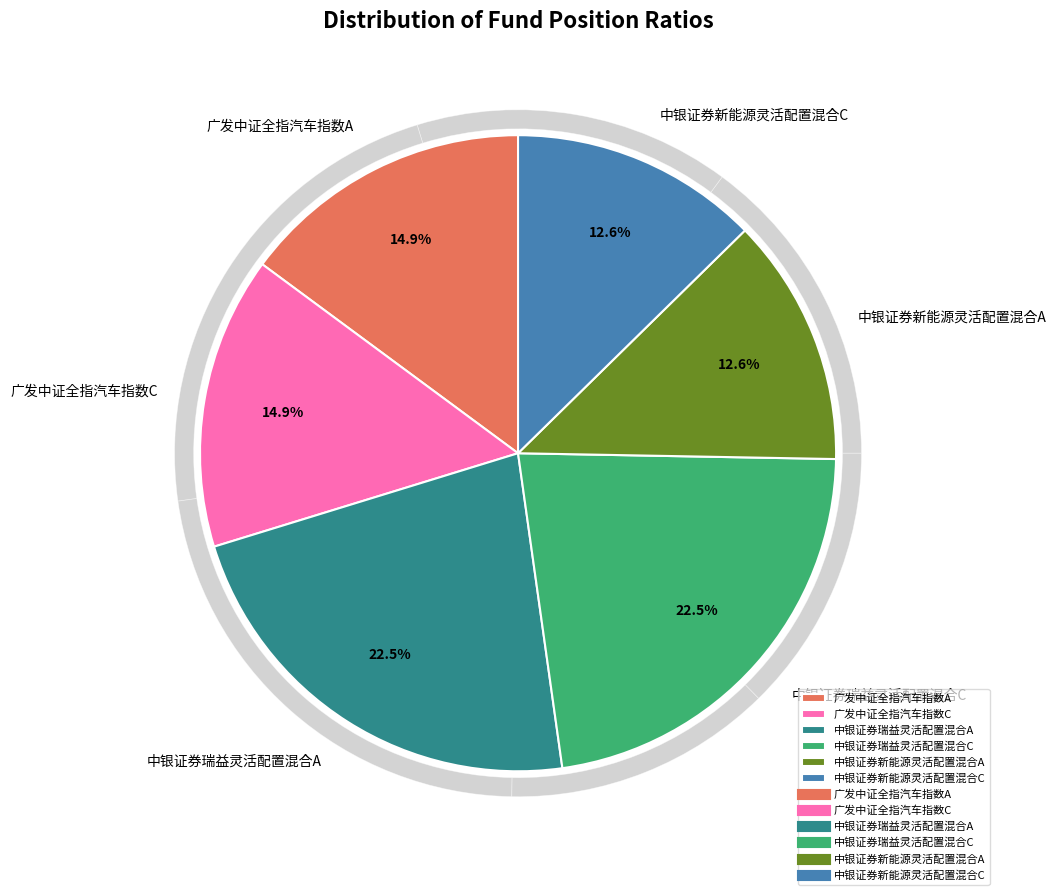

Which category has the biggest portion of the pie?

中银证券瑞益灵活配置混合A